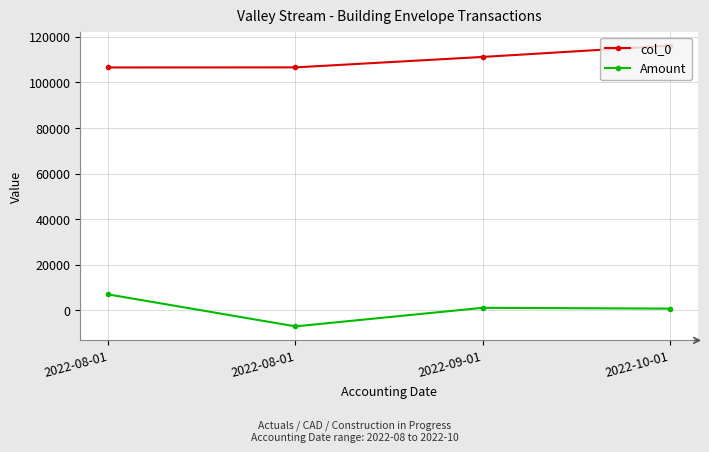

Is this an area chart (filled region under the line)?

No